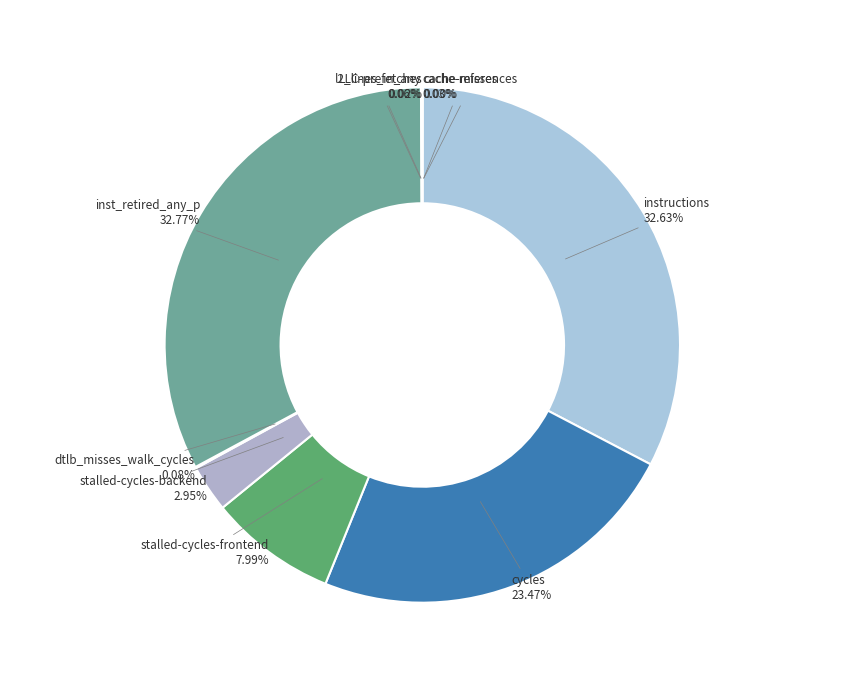

Between cycles and instructions, which is larger?

instructions